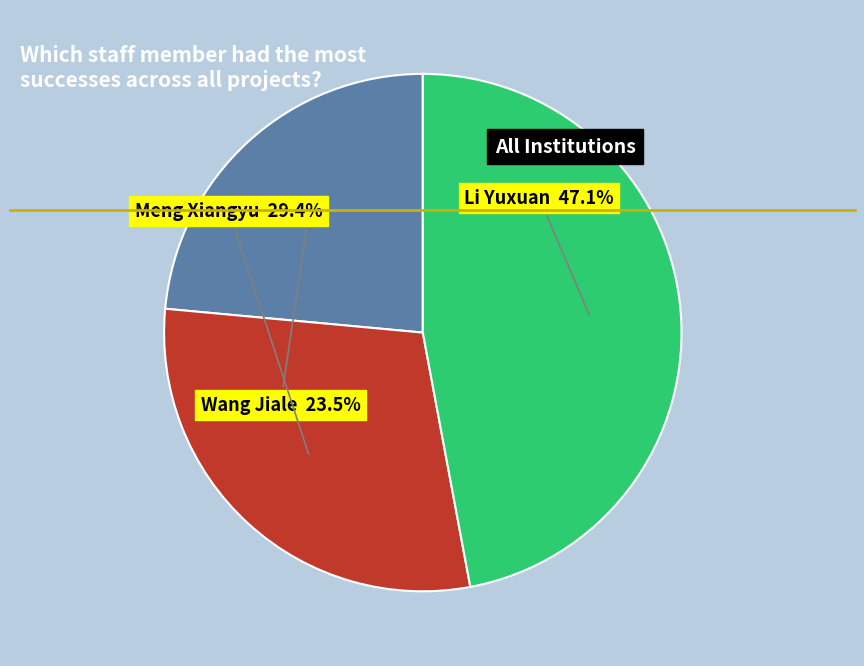

Is Meng Xiangyu the majority of the pie?

No